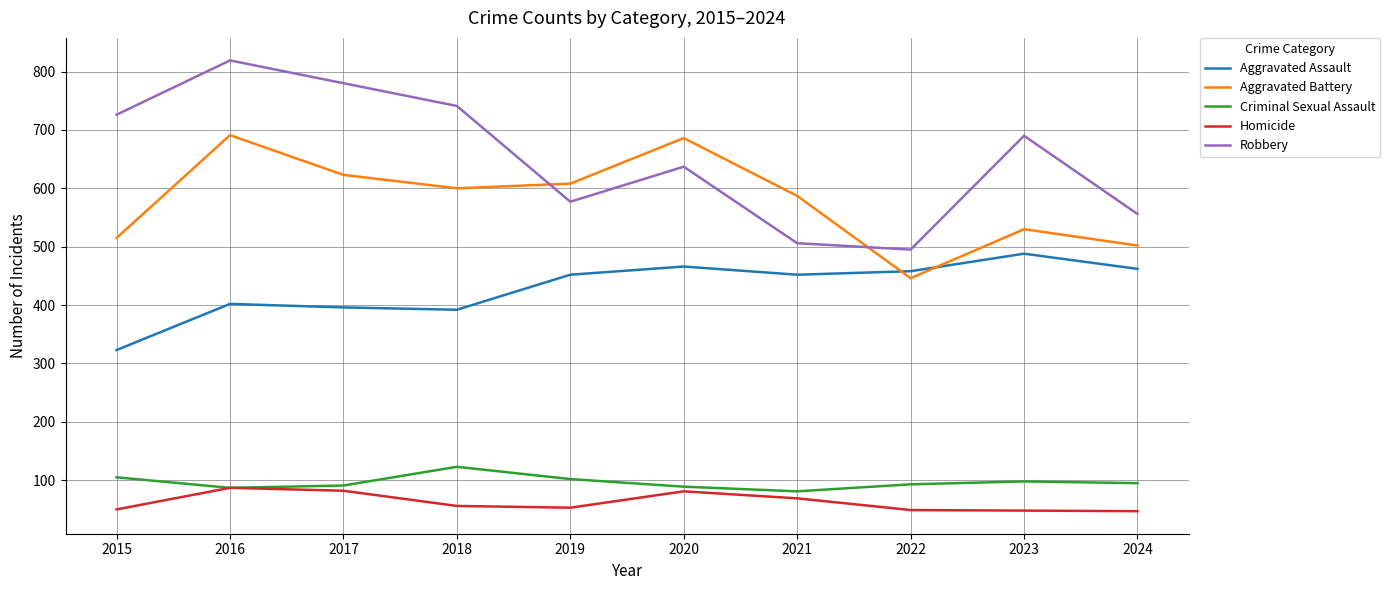

What is the average value of the Aggravated Battery series?

579